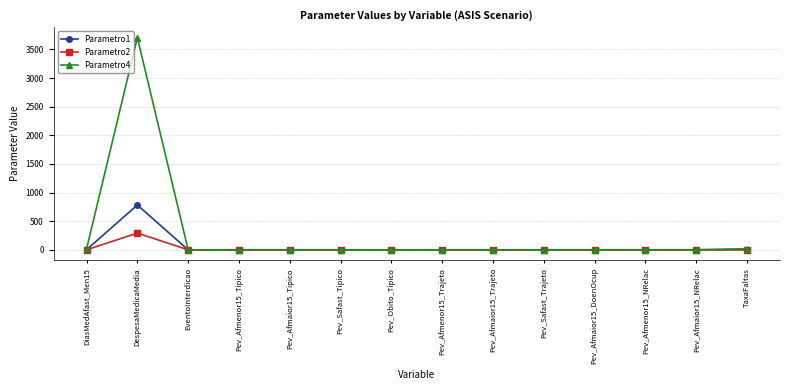

What is the average value of the Parametro1 series?

56.4